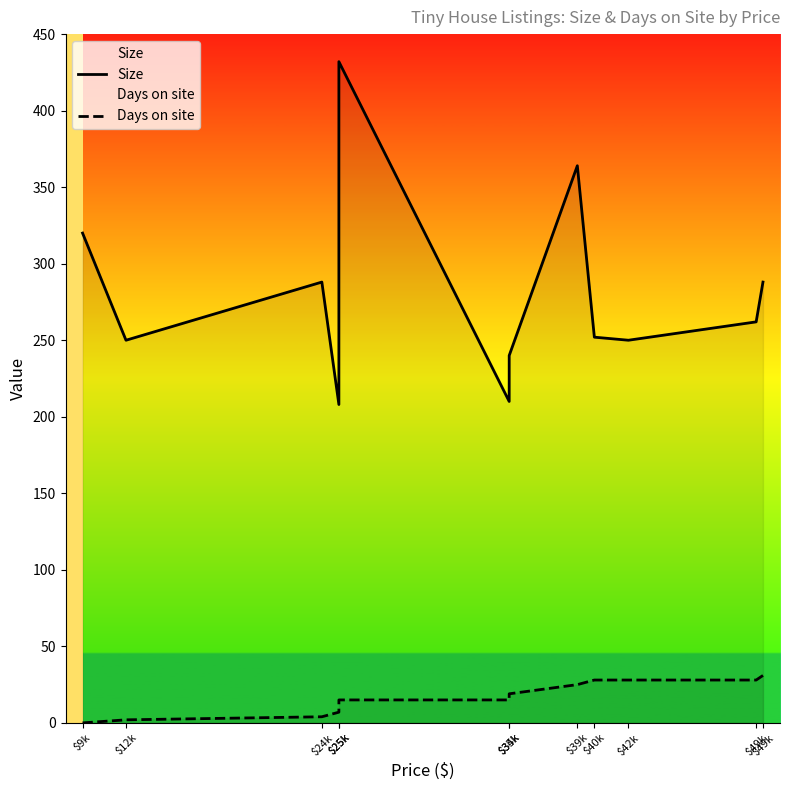

Which series changed the most between $34k and $35k?

Size